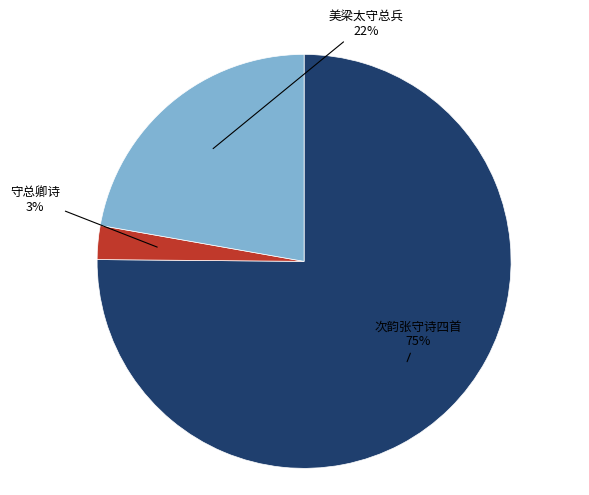

To the nearest percent, what is the difference between the largest and smallest slice percentages?

72%